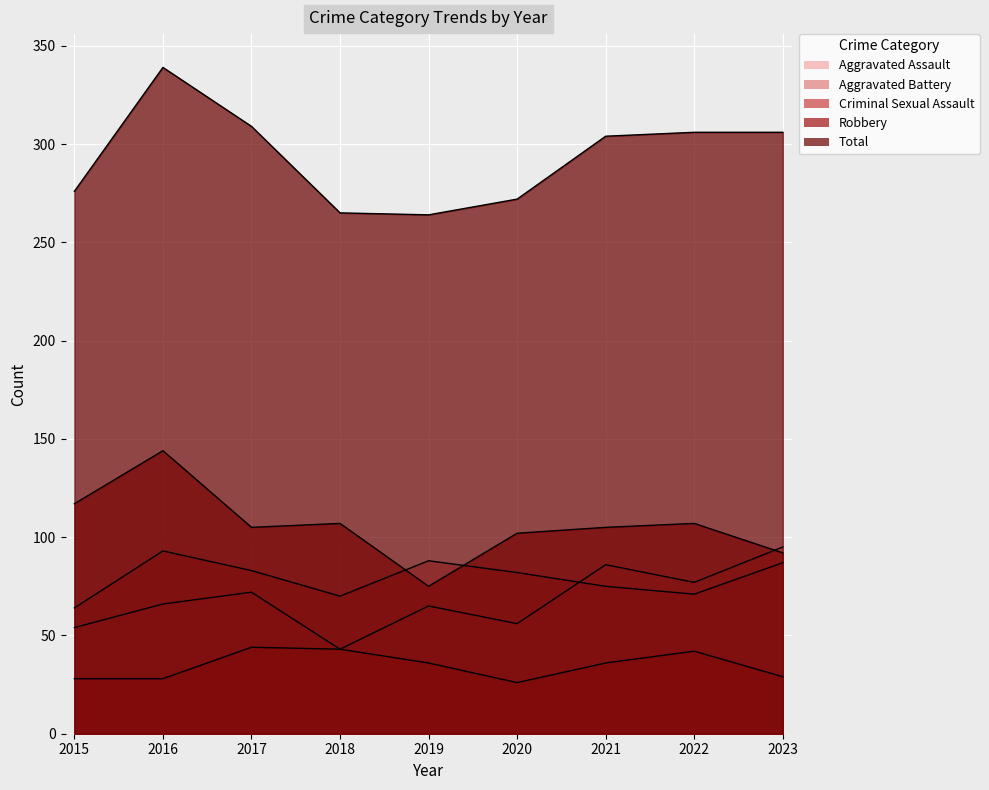

Does the chart display data point markers on the line(s)?

No